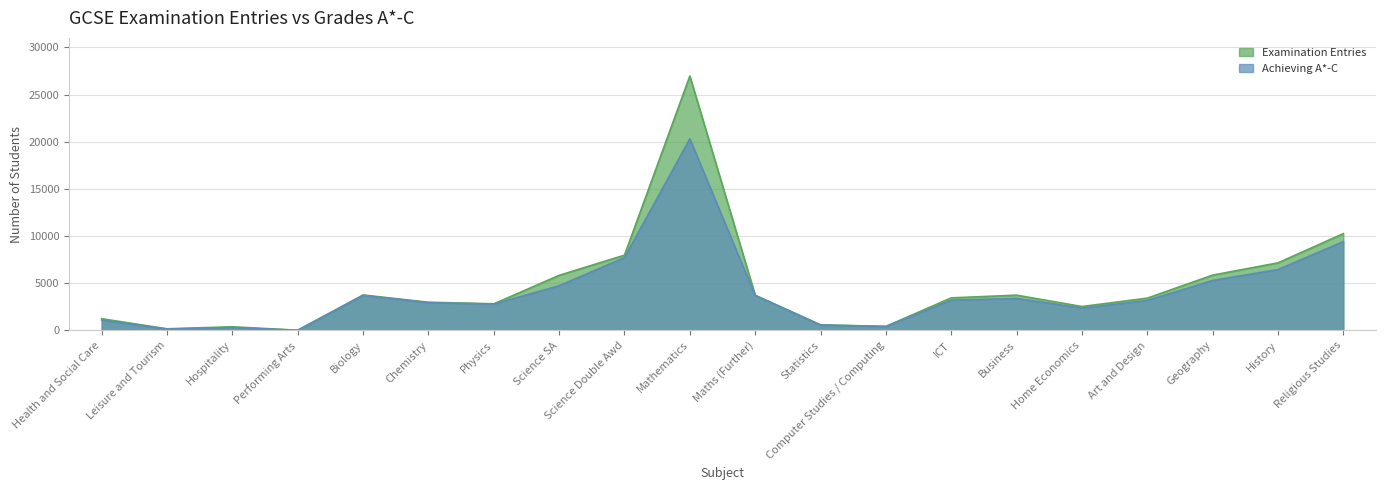

Reading right to left, extract all data points from this chart.

Examination Entries: 10255	7156	5856	3415	2527	3731	3445	421	587	3728	26960	7972	5831	2813	2981	3753	12	381	167	1234
Achieving A*-C: 9409	6442	5291	3162	2359	3384	3198	413	562	3692	20308	7709	4732	2783	2940	3690	11	296	132	1093